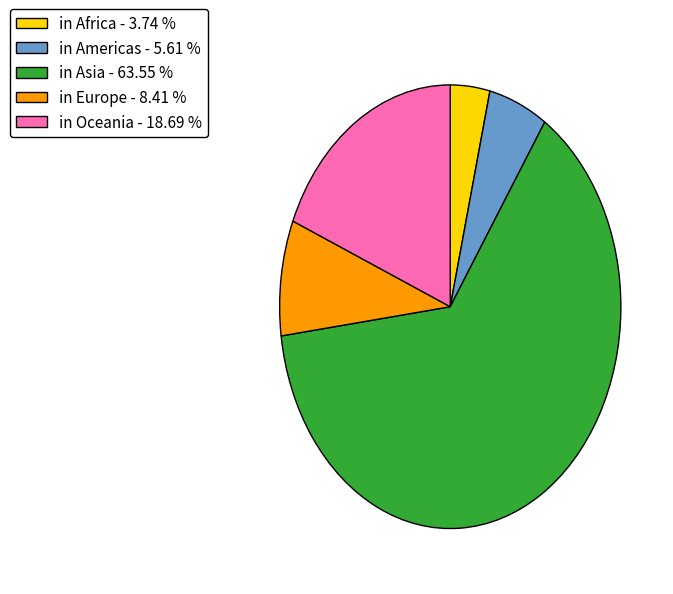

Between in Africa - 3.74 % and in Oceania - 18.69 %, which is larger?

in Oceania - 18.69 %